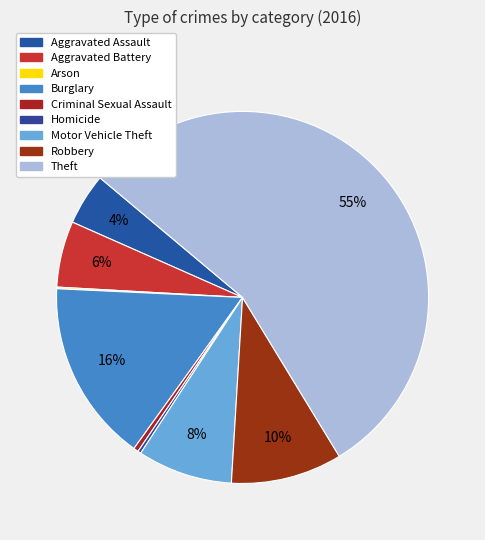

Which category has the smallest portion of the pie?

Arson